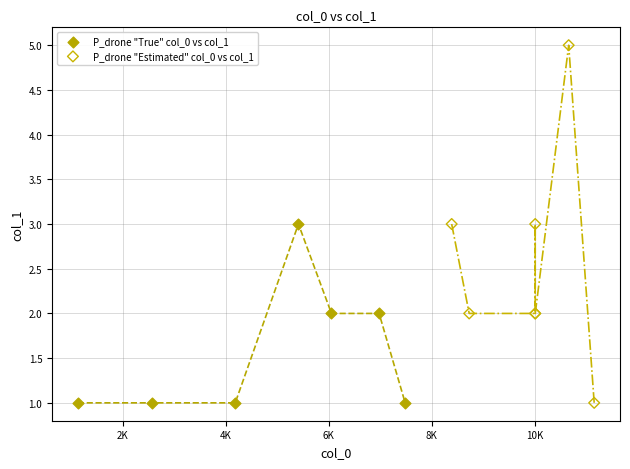

Which series reaches the maximum Y coordinate?

P_drone "Estimated" col_0 vs col_1